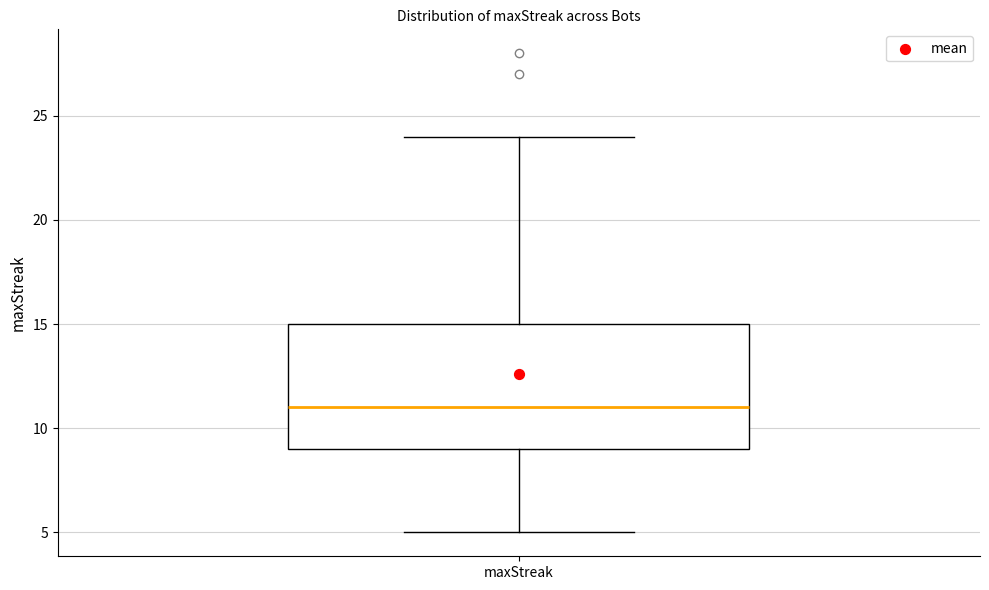

Where is the upper edge of the box for maxStreak on the y-axis? The values are not printed on the chart, so give them approximately, as read against the axis.

15